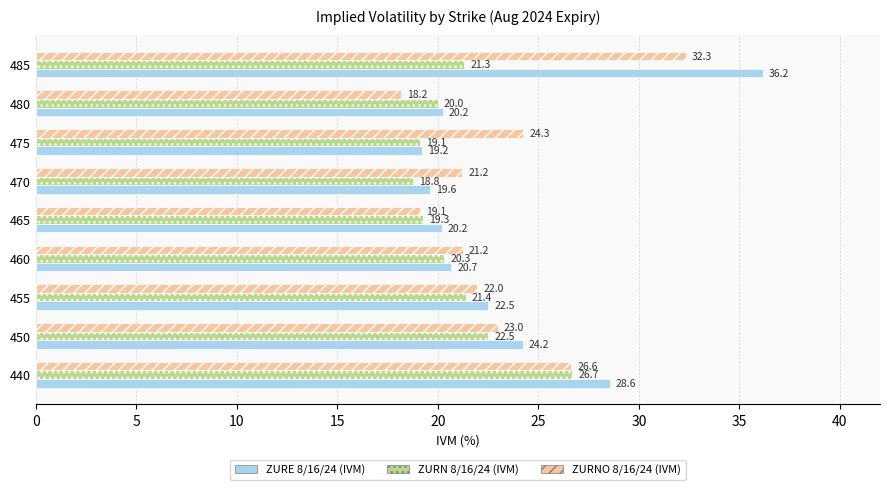

What is the maximum value for ZURE 8/16/24 (IVM)?

36.2